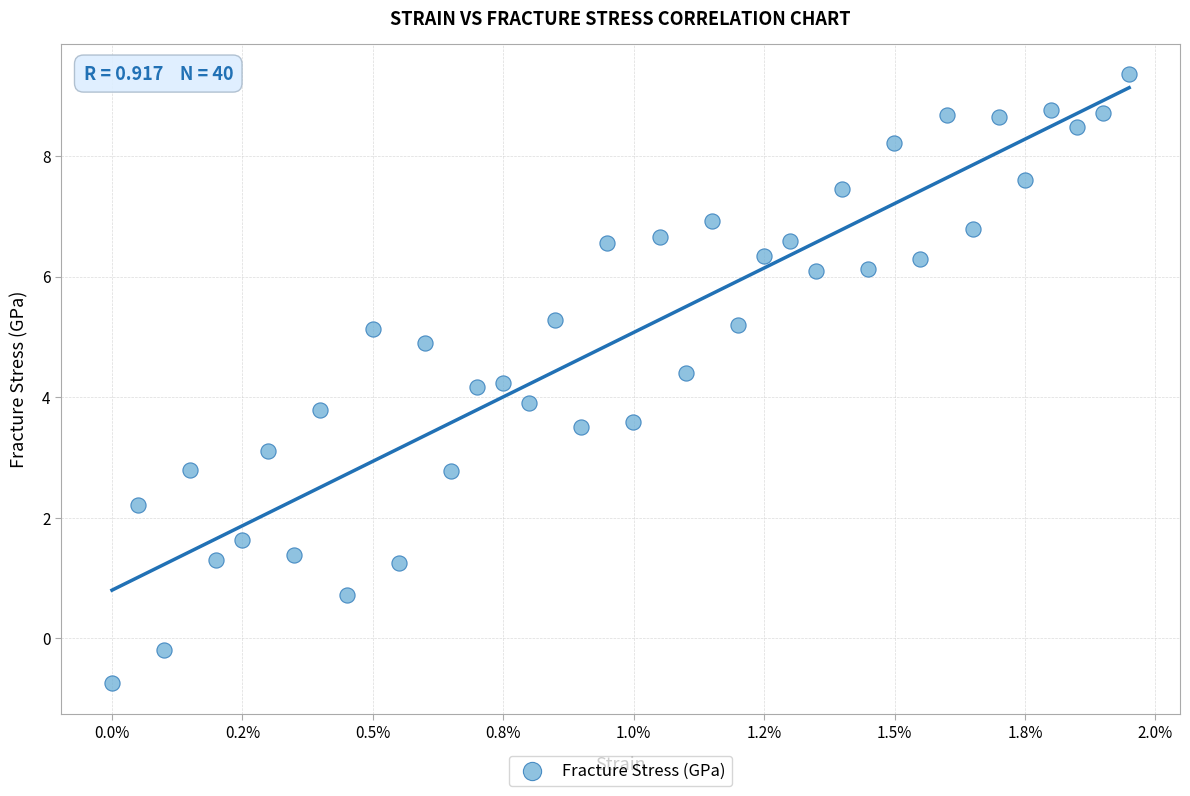

What is the range of Y values (max minus min)?

10.1